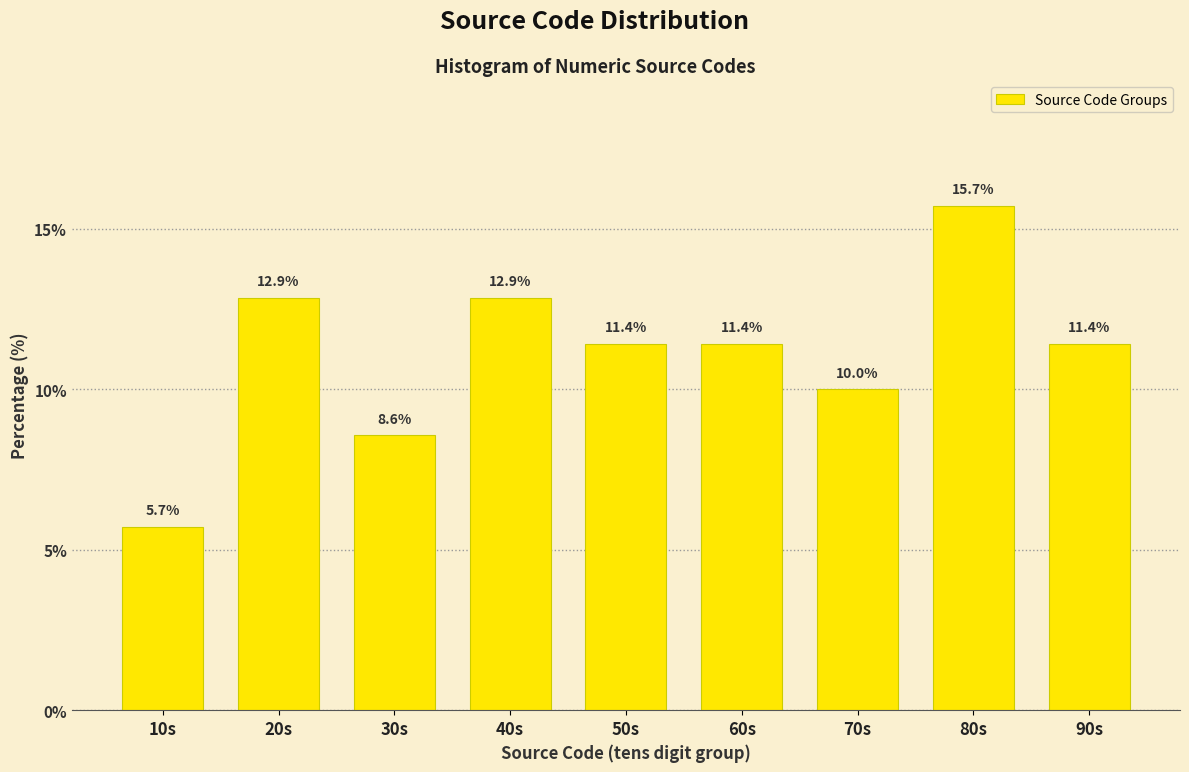

Reading left to right, extract all data points from this chart.

5.7	12.9	8.6	12.9	11.4	11.4	10.0	15.7	11.4